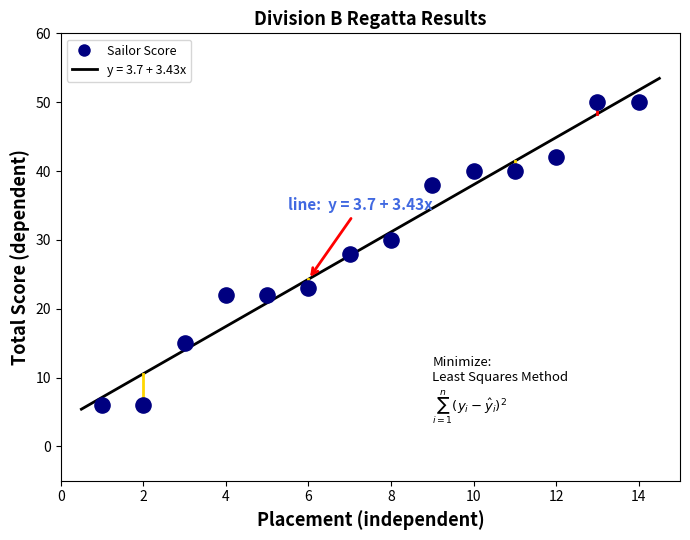

What is the range of X values (max minus min)?

13